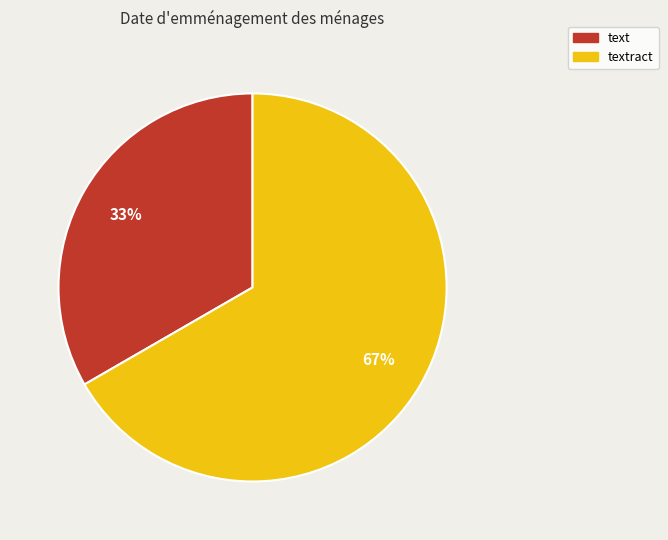

True or false: text accounts for 26% of the total.

False